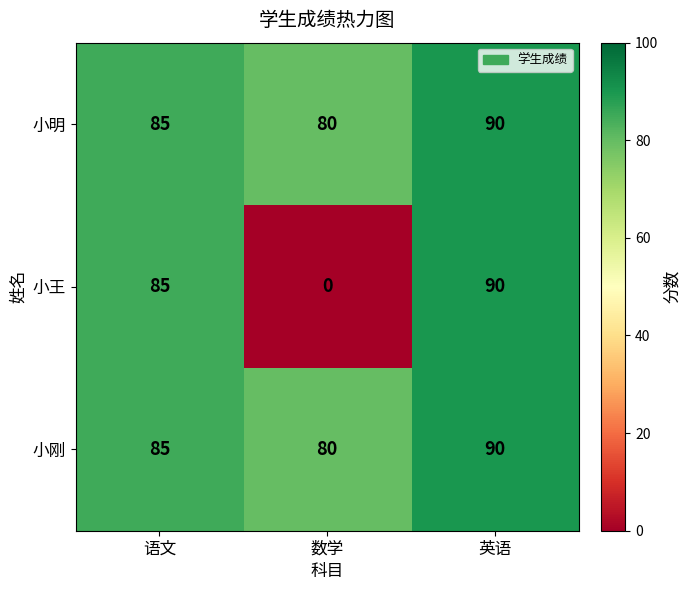

What is the greatest value displayed?

90